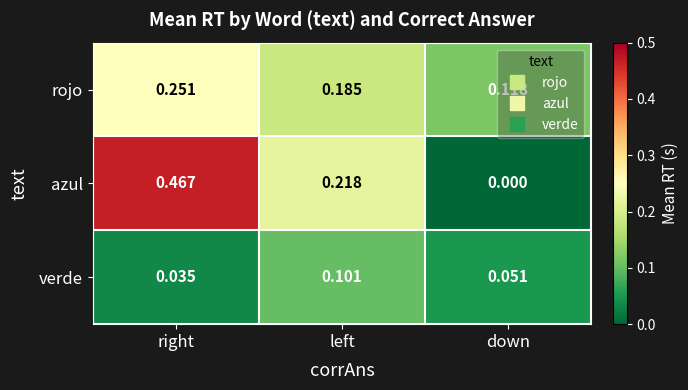

At left, list the series in order from smallest to largest.

verde, rojo, azul